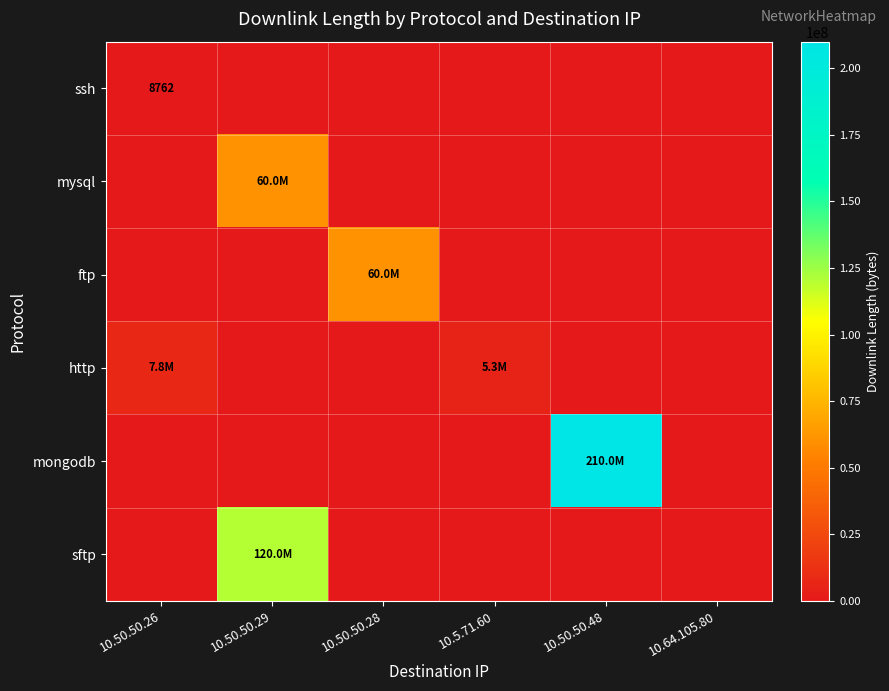

Count the number of categories in the chart.

6